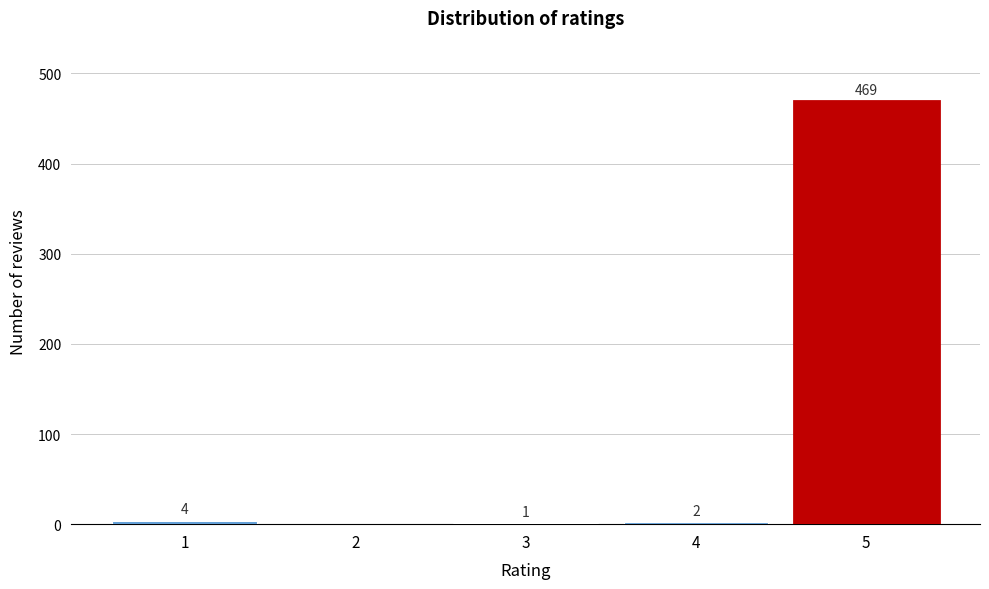

Reading left to right, list all the values displayed in this chart.

1=4	2=0	3=1	4=2	5=469